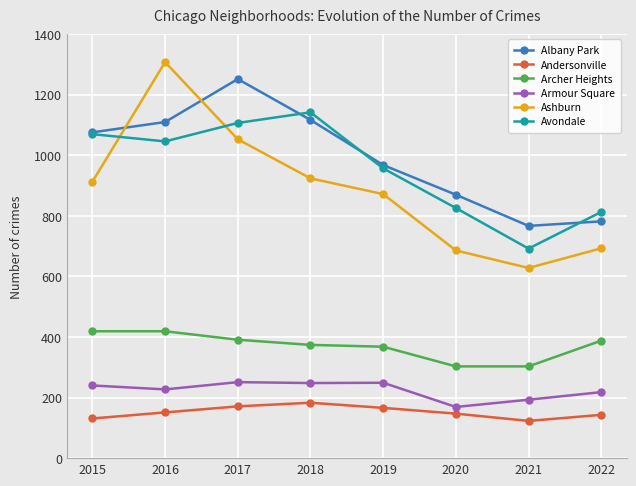

How many interior local peaks does the Avondale series have?

1